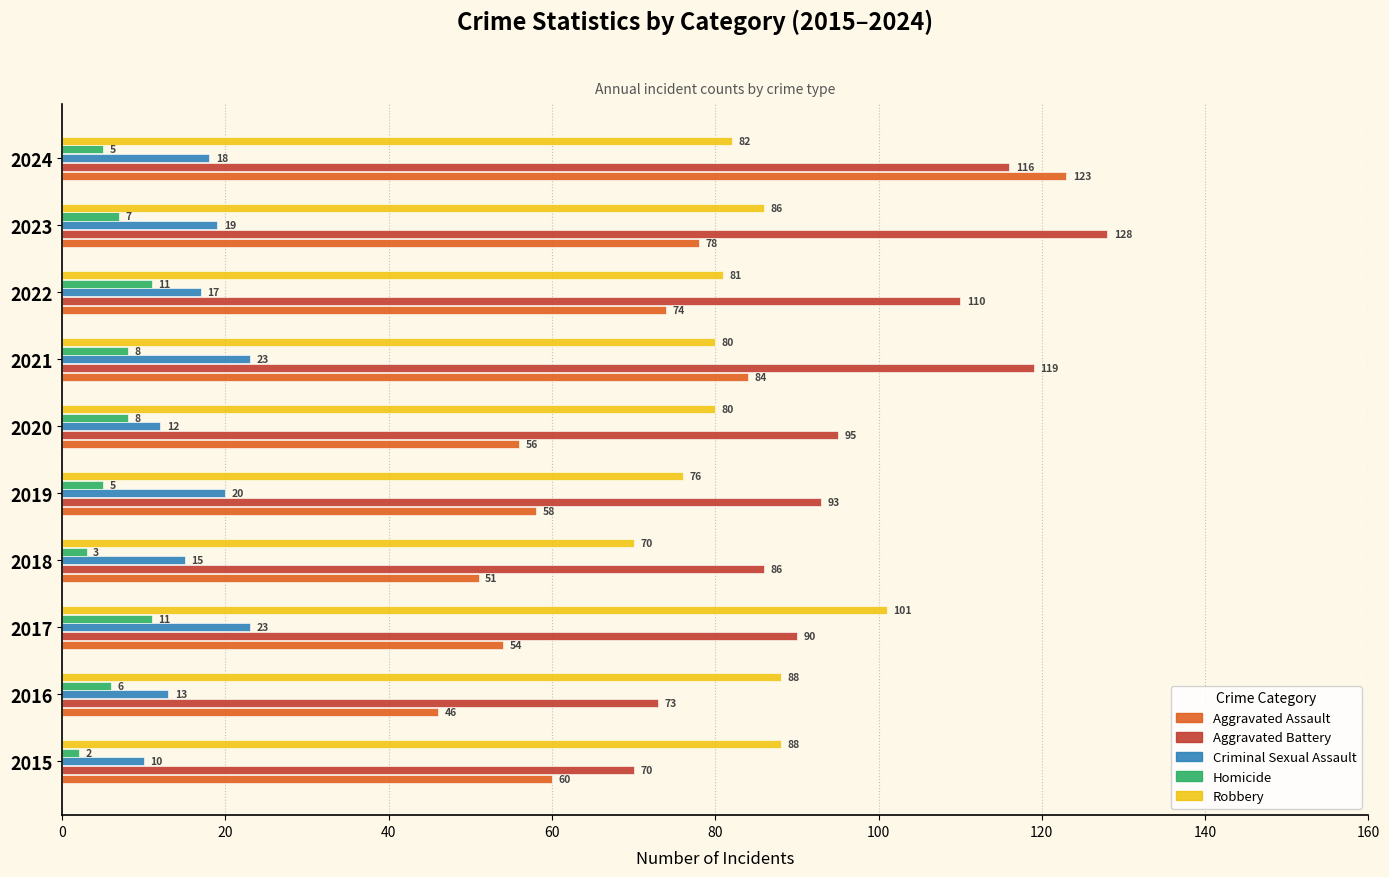

Which series has the largest total across all categories?

Aggravated Battery